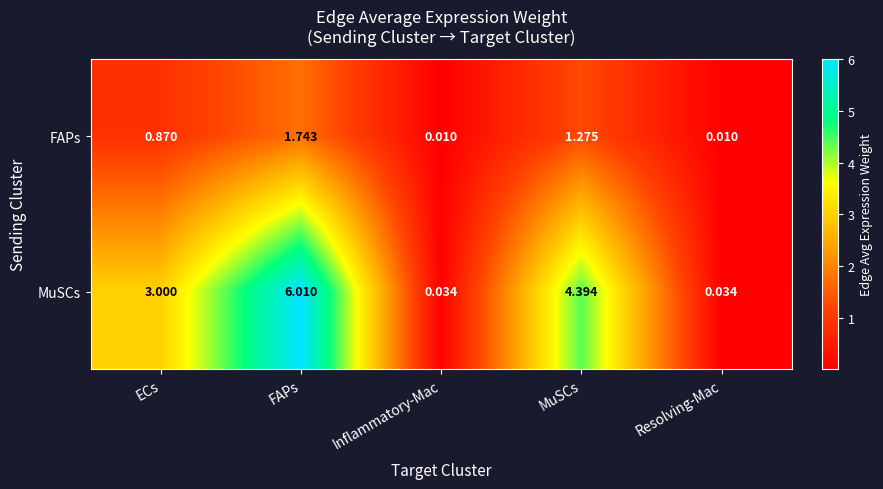

Which series has the largest total across all categories?

MuSCs